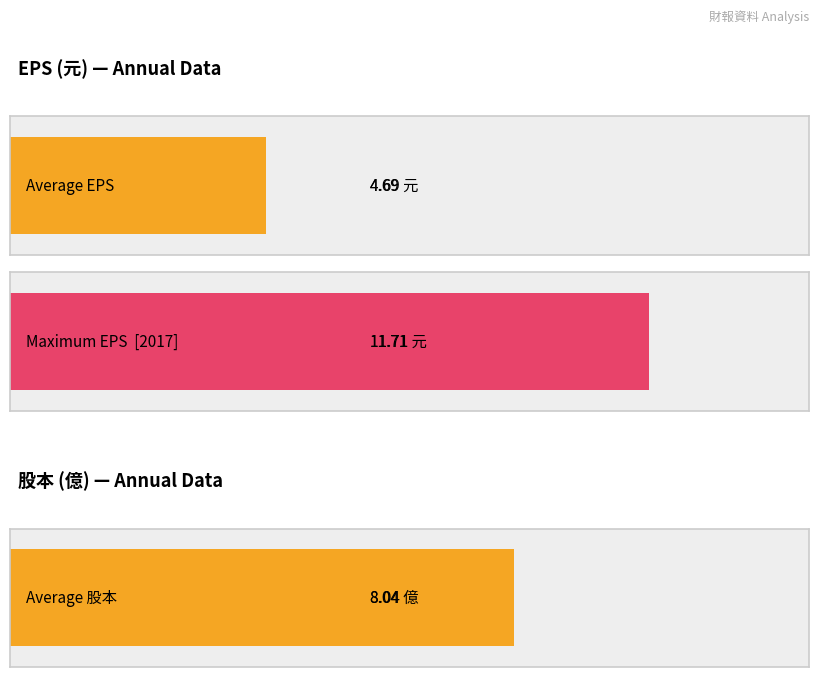

The EPS(元) series shows 1.9 at 2011. True or false?

True